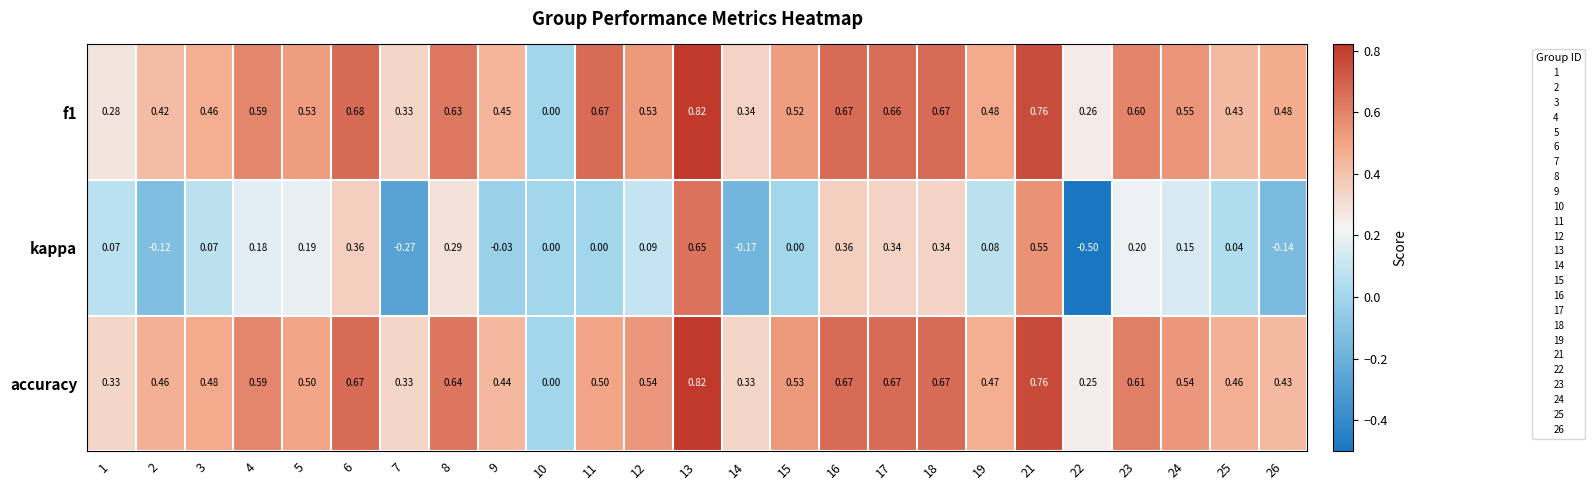

Which series has the widest spread of values?

kappa